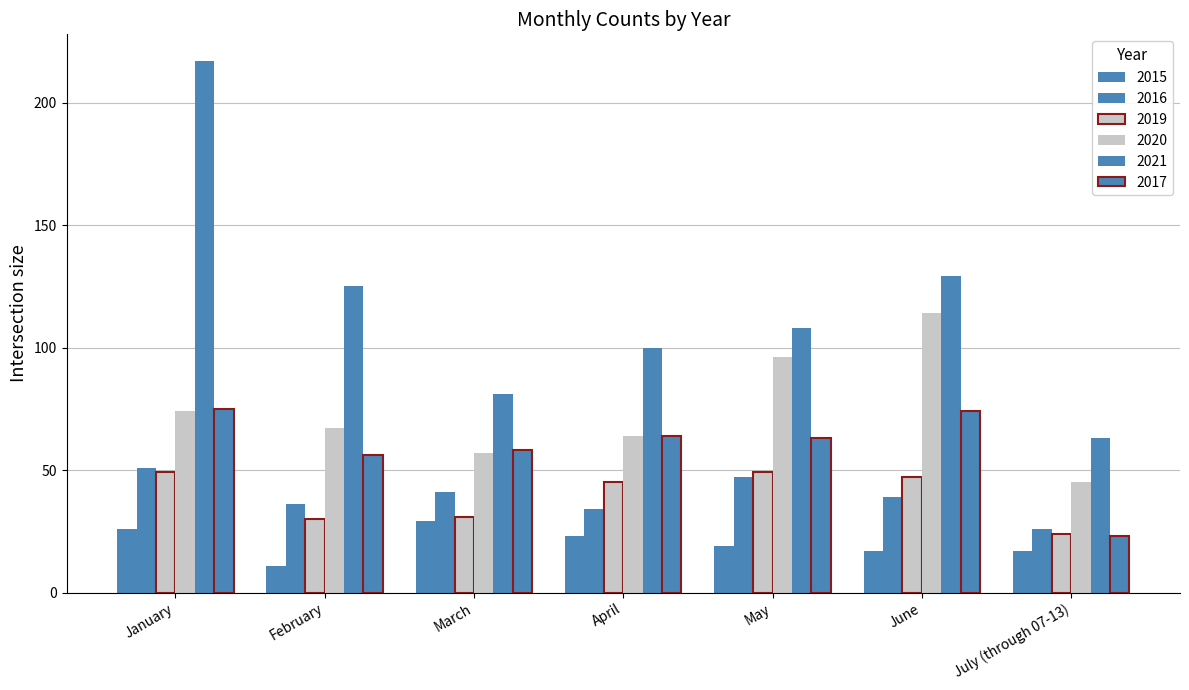

What is the spread (max minus min) of values at July (through 07-13)?

46